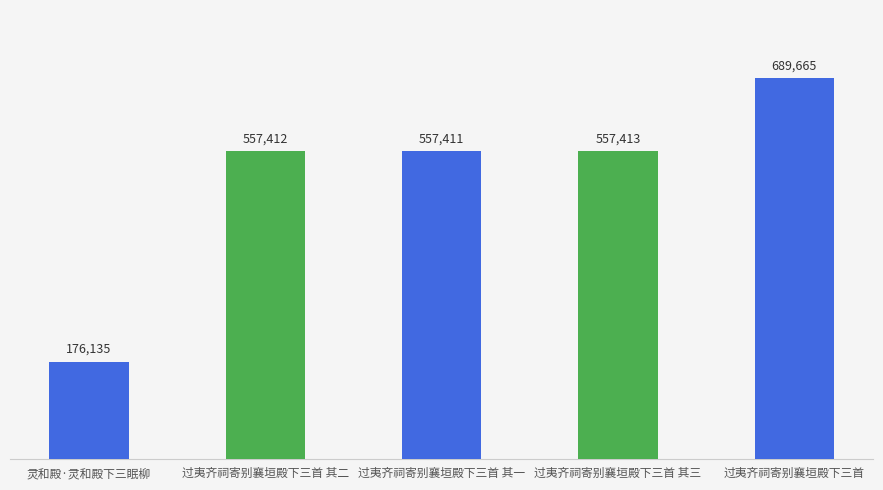

The value at 过夷齐祠寄别襄垣殿下三首 其二 is 557412. True or false?

True